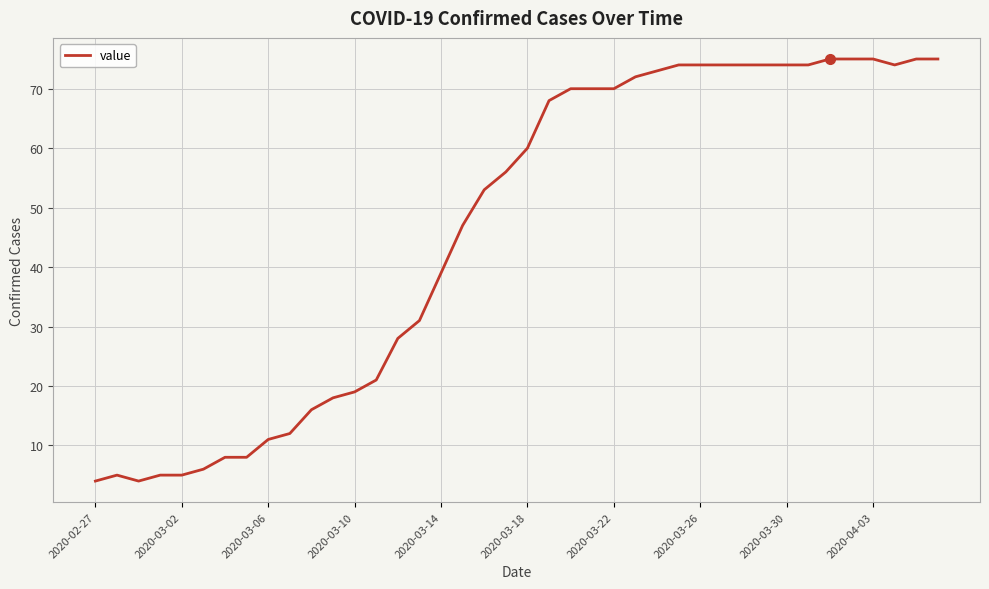

What is the difference between the maximum and minimum values?

71